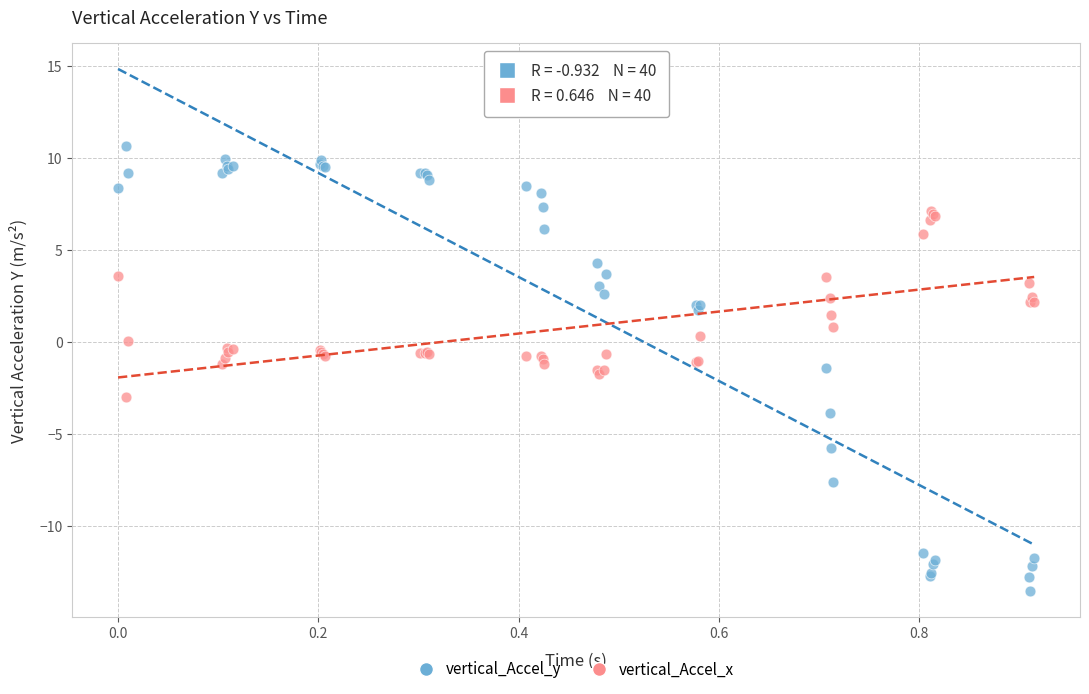

What is the X range (max minus min) for the scatter plot?

0.9